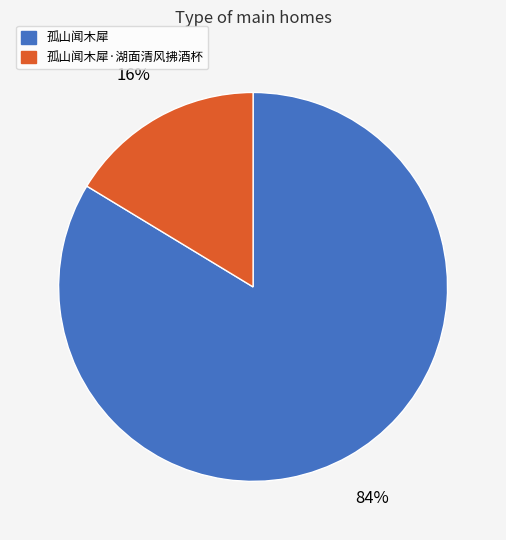

Is there any slice that represents more than half of the pie?

Yes